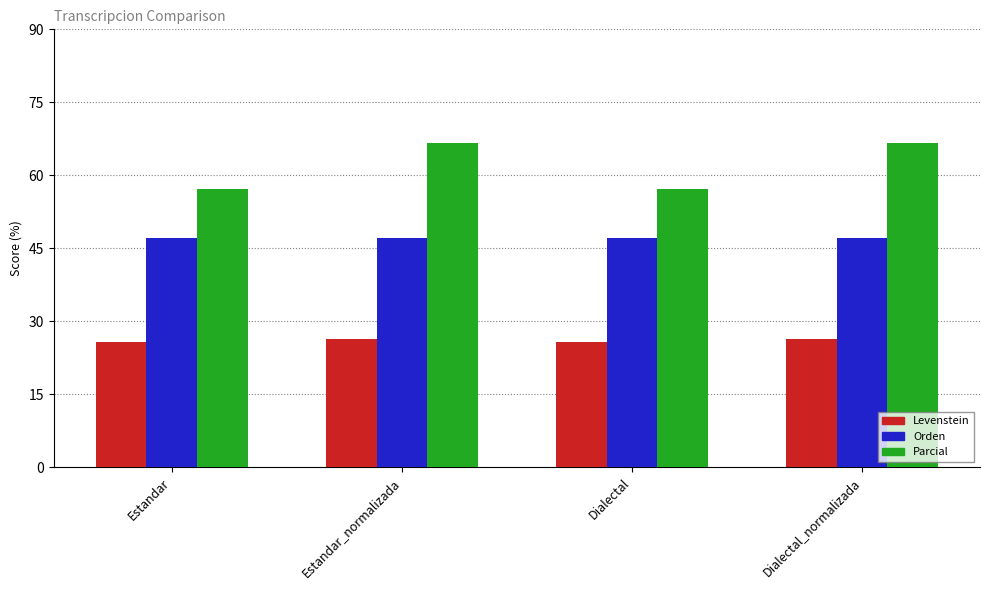

What is the value of the Parcial bar at the 2nd from the left?

66.7